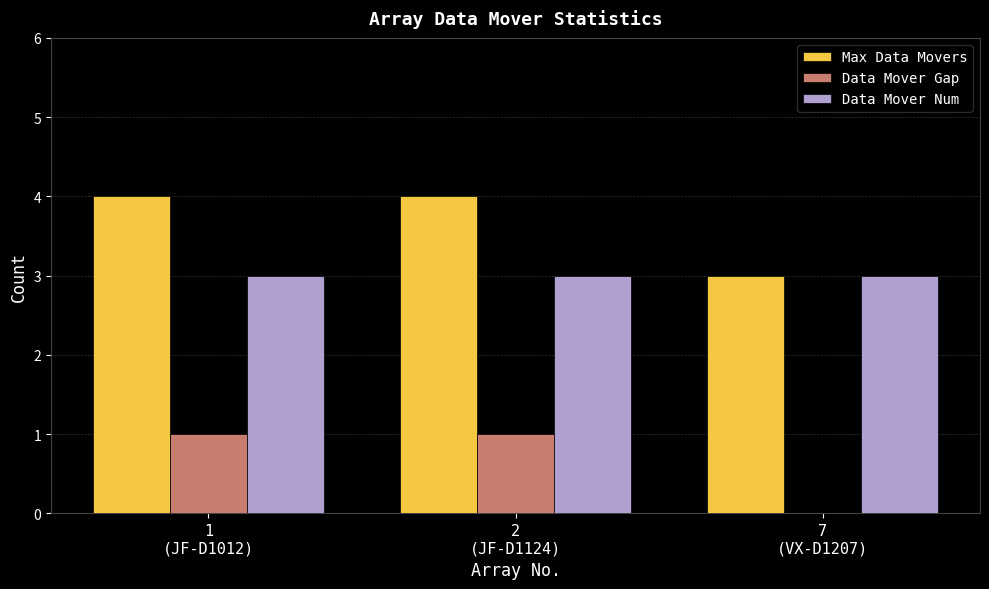

What are all the series names shown in the legend?

Max Data Movers, Data Mover Gap, Data Mover Num